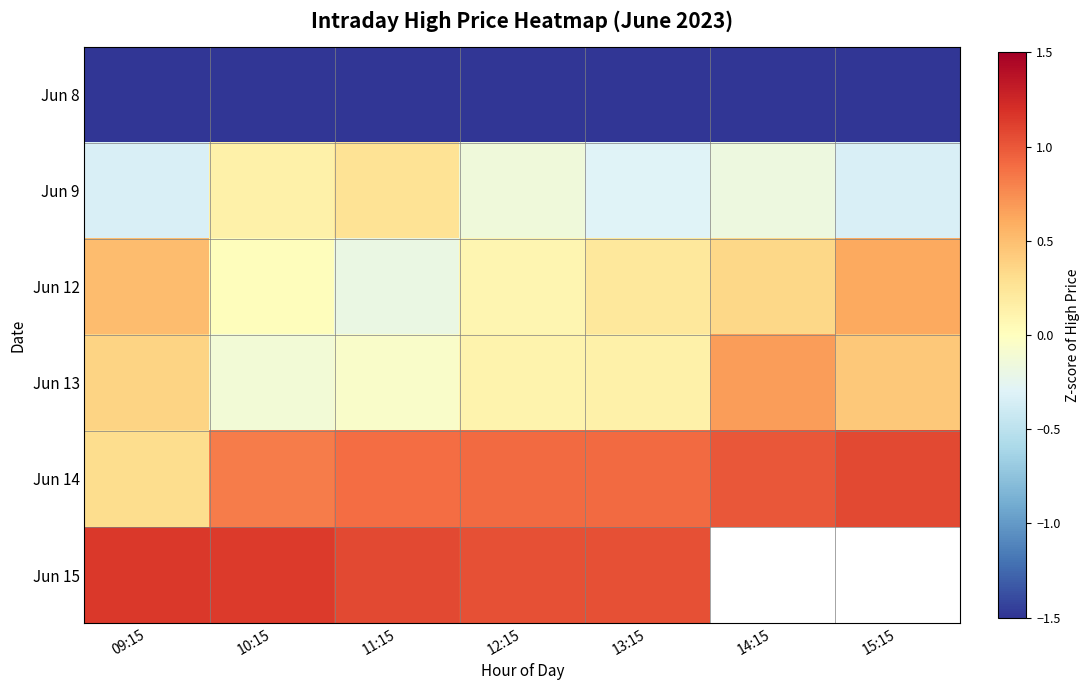

Is the value of Jun 8 at 11:15 greater than the value of Jun 9 at 11:15?

No